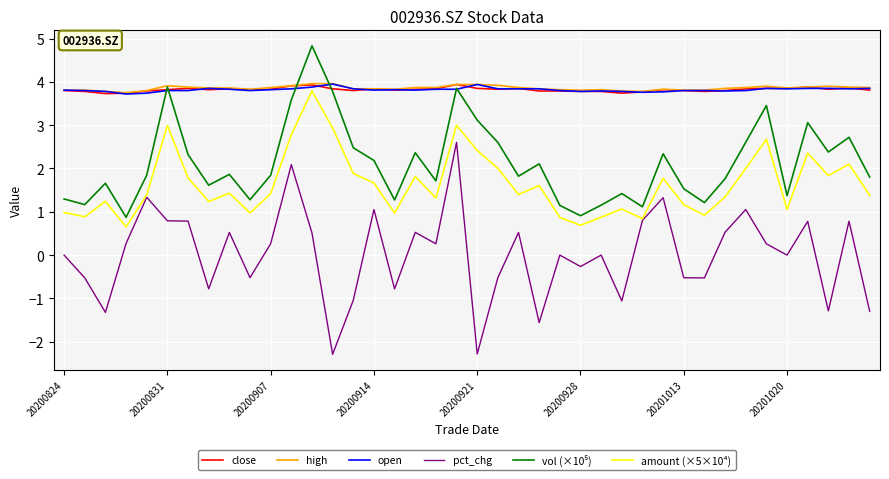

True or false: open and pct_chg cross at least once.

False